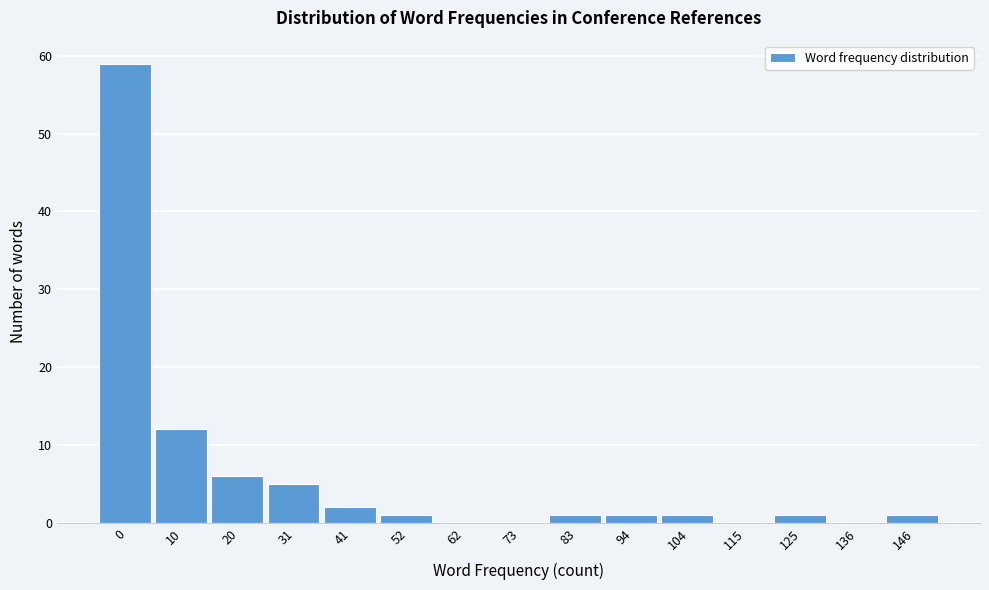

Reading left to right, extract all data points from this chart.

0=59	10=12	20=6	31=5	41=2	52=1	62=0	73=0	83=1	94=1	104=1	115=0	125=1	136=0	146=1